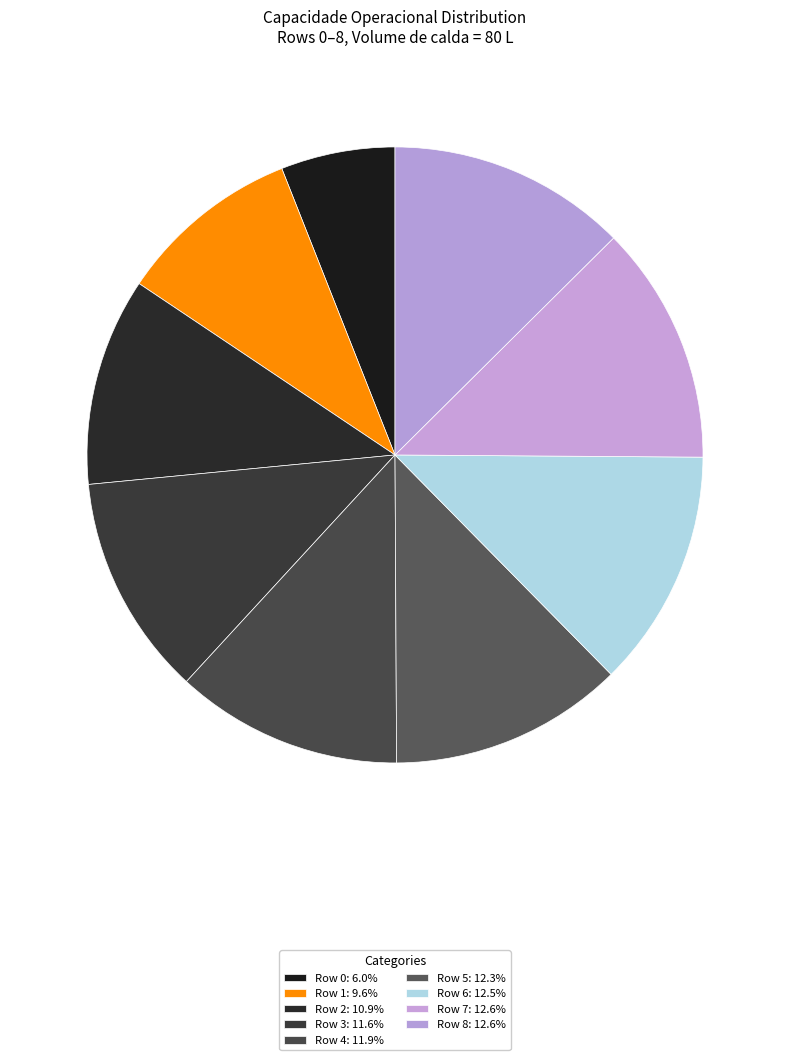

How many segments does this pie chart have?

9